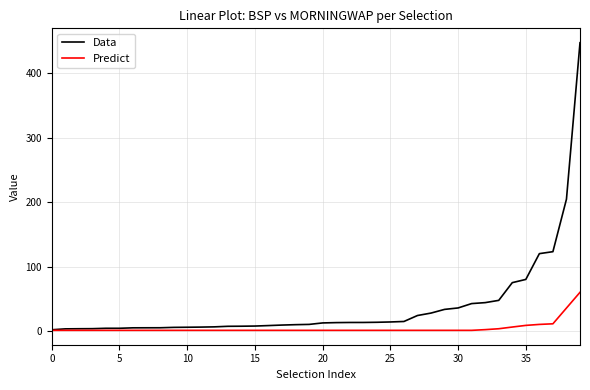

Which series has the largest total across all categories?

Data